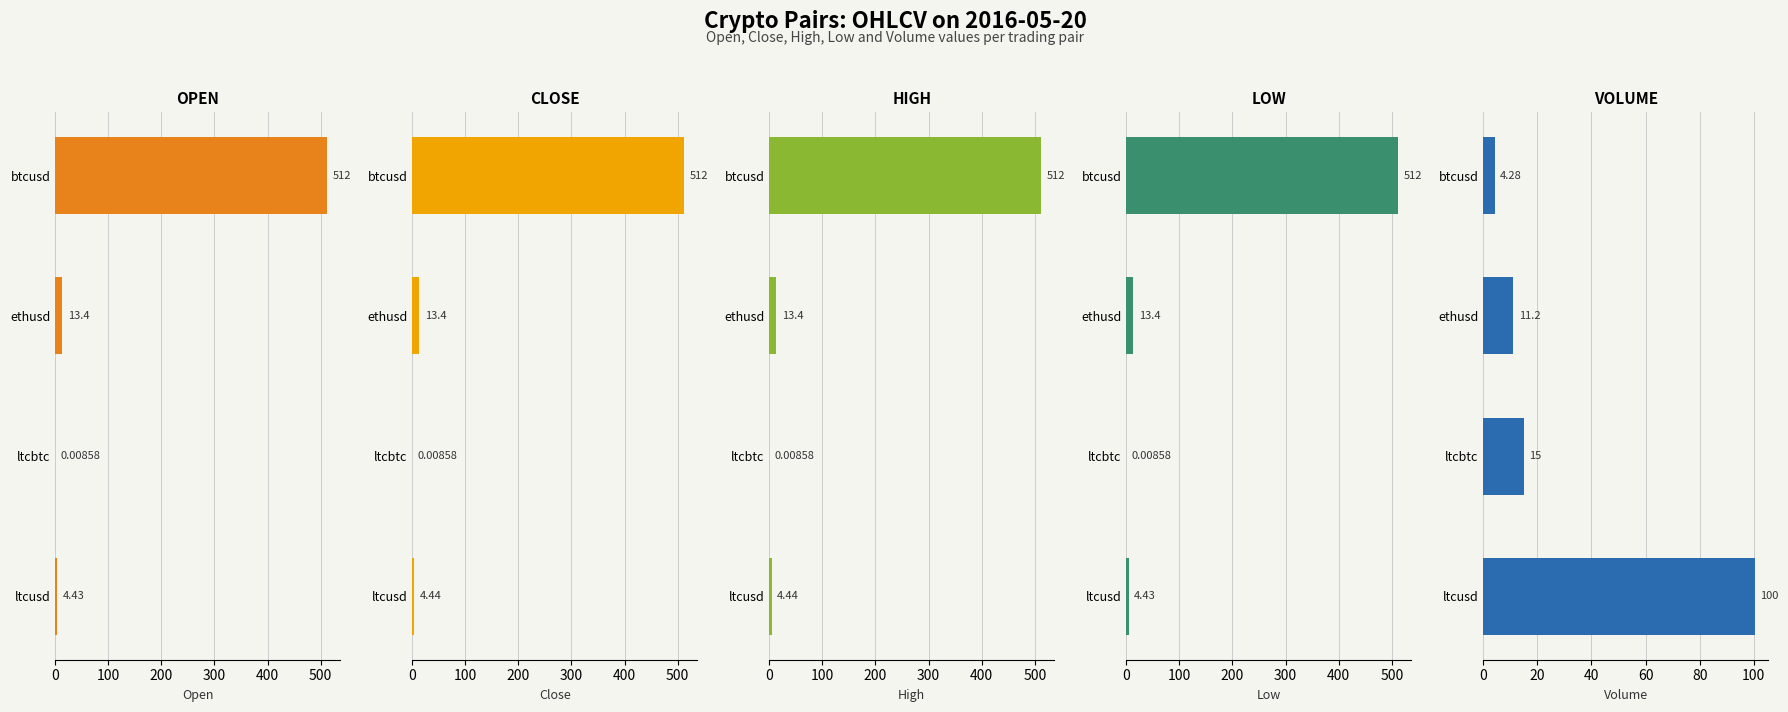

What is the approximate value of close at ltcusd?

4.4